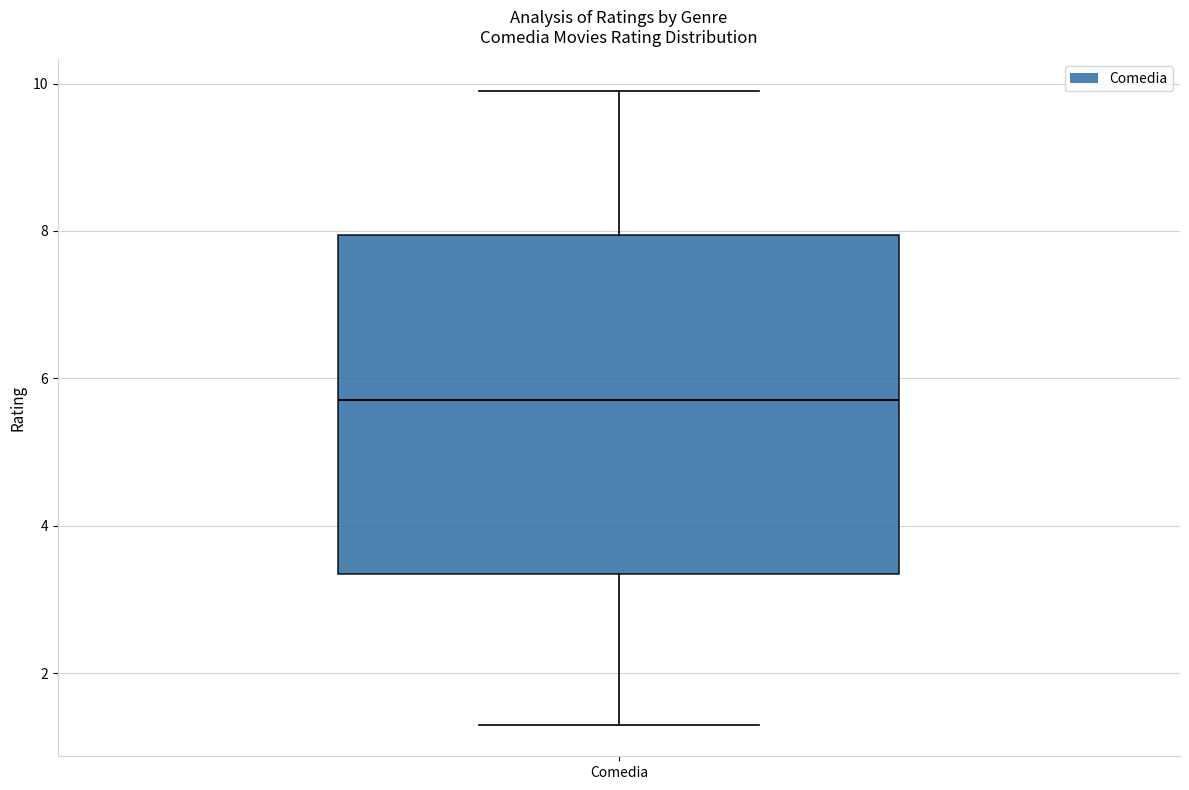

Transcribe this box plot: give where the median line is, the range the box spans, and where the two whiskers end, as read against the y-axis. The values are not printed on the chart, so give them approximately, as read against the axis.

median 5.8, box 3.4 to 8.0, whiskers 1.4 to 10.0